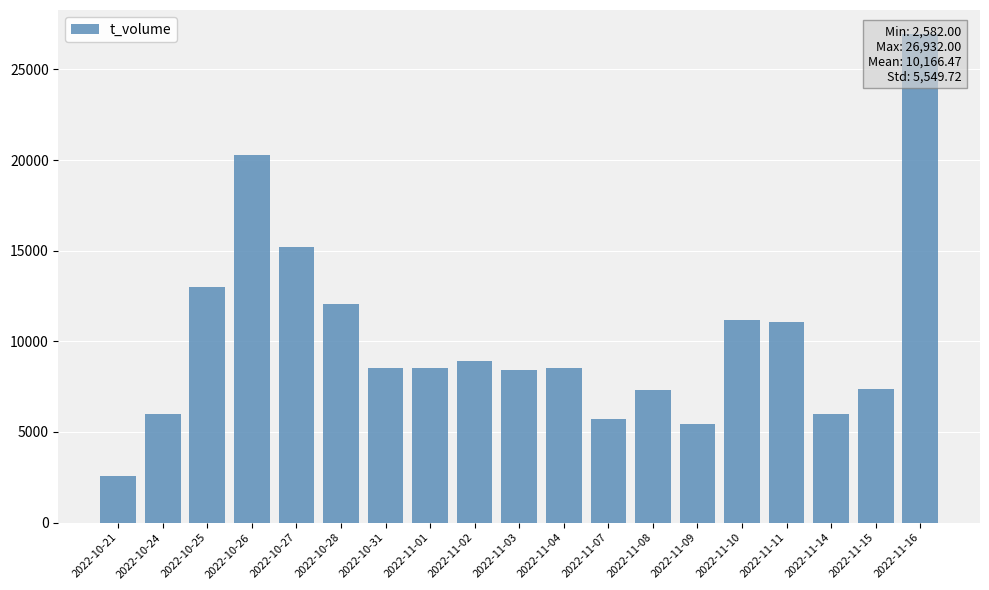

What is the sum of the values at 2022-10-31 and 2022-11-15?

15902